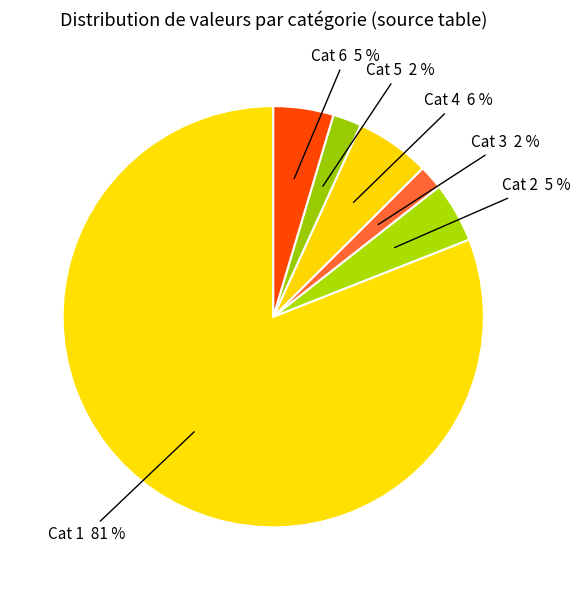

What is the largest slice in the pie chart?

Cat 1